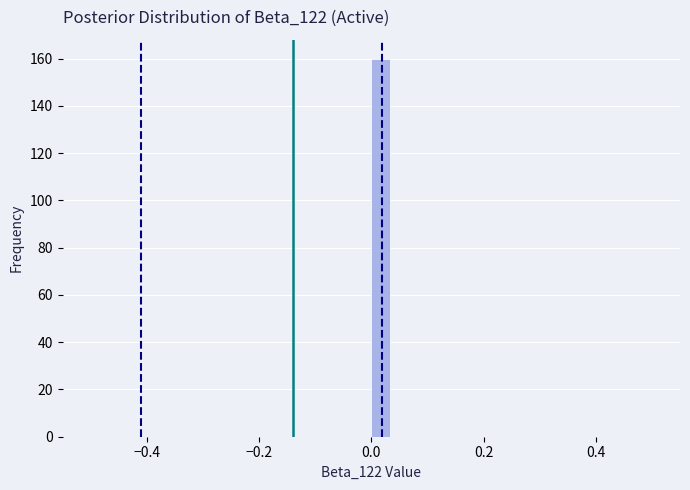

Around what value on the x-axis is the tallest bar? Give the approximate position of its centre, as read against the axis.

0.02